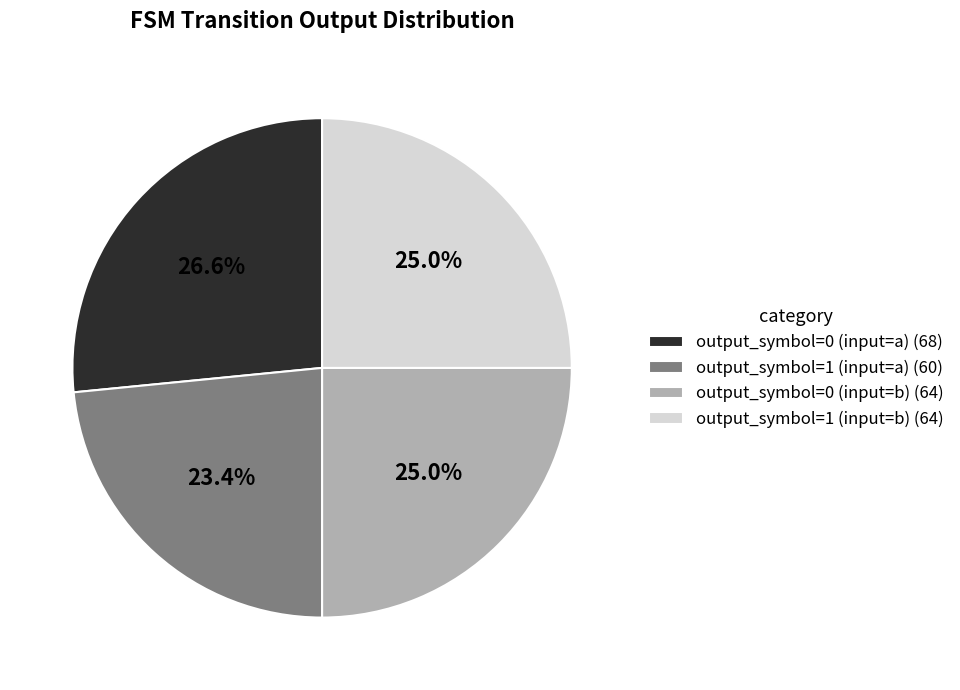

What percentage do output_symbol=1 (input=a) and output_symbol=1 (input=b) together represent?

48.4%